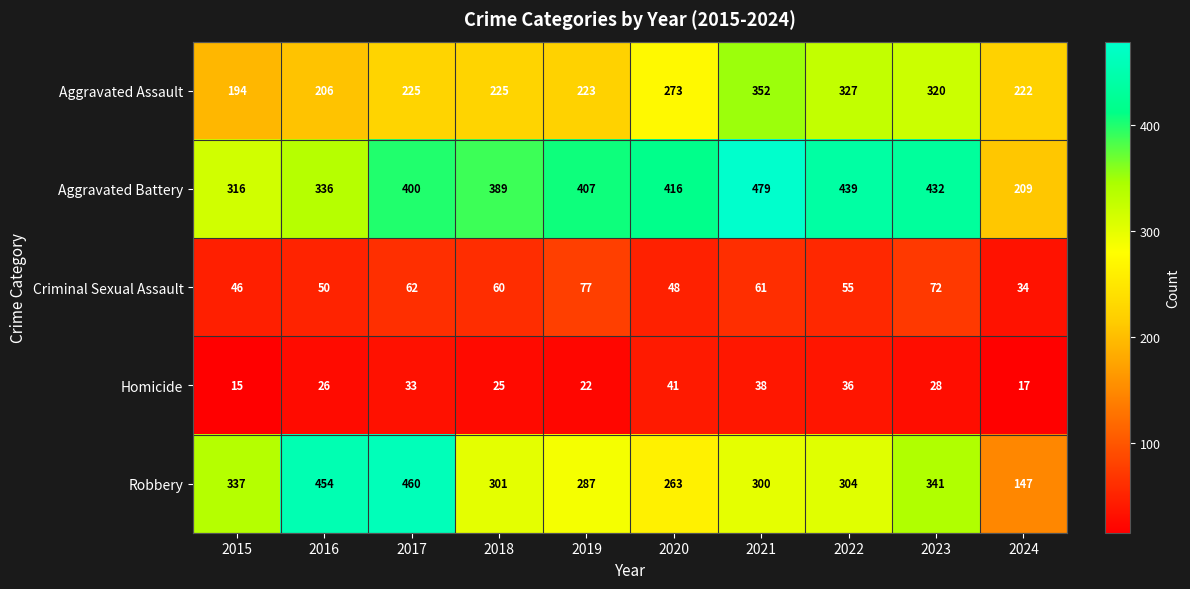

At which category does the chart reach its minimum across all series?

2015